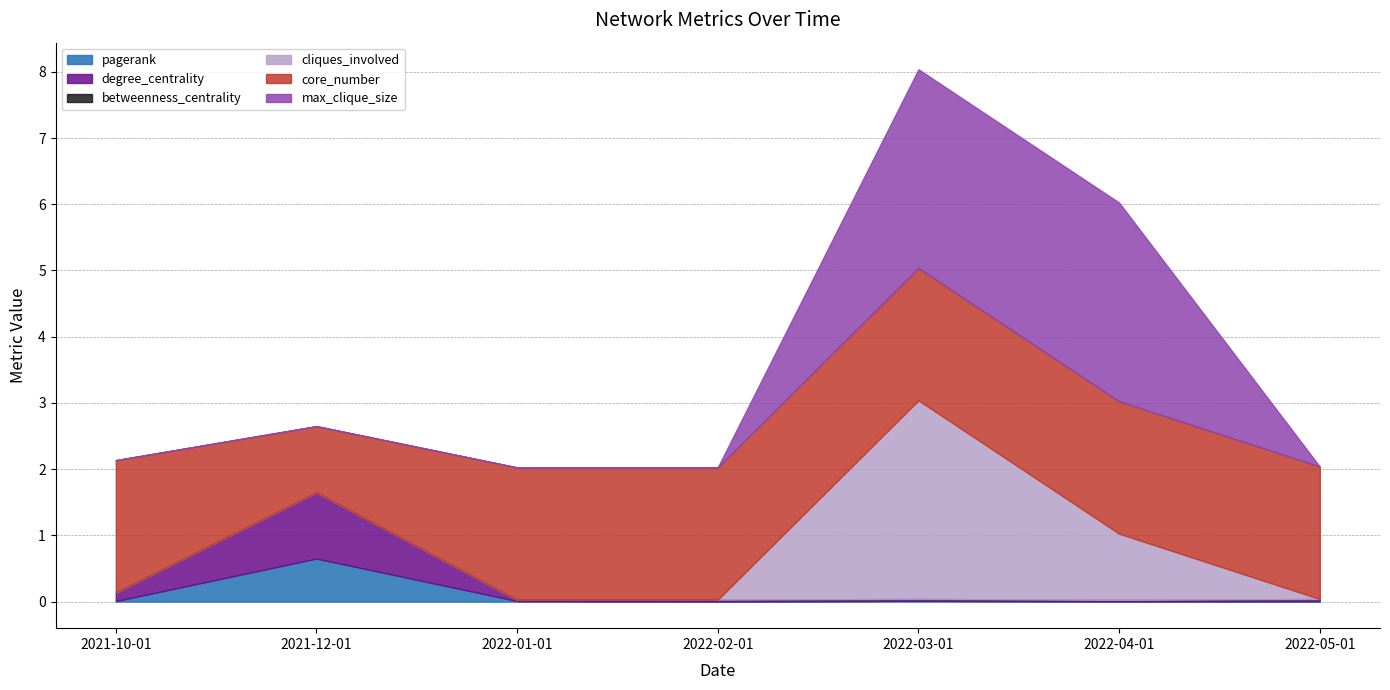

Which series has the widest spread of values?

cliques_involved